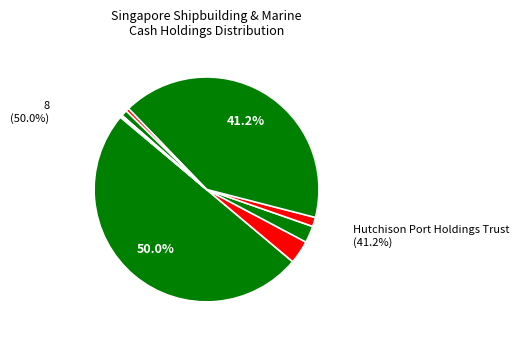

To the nearest percent, what is the average slice percentage?

11%